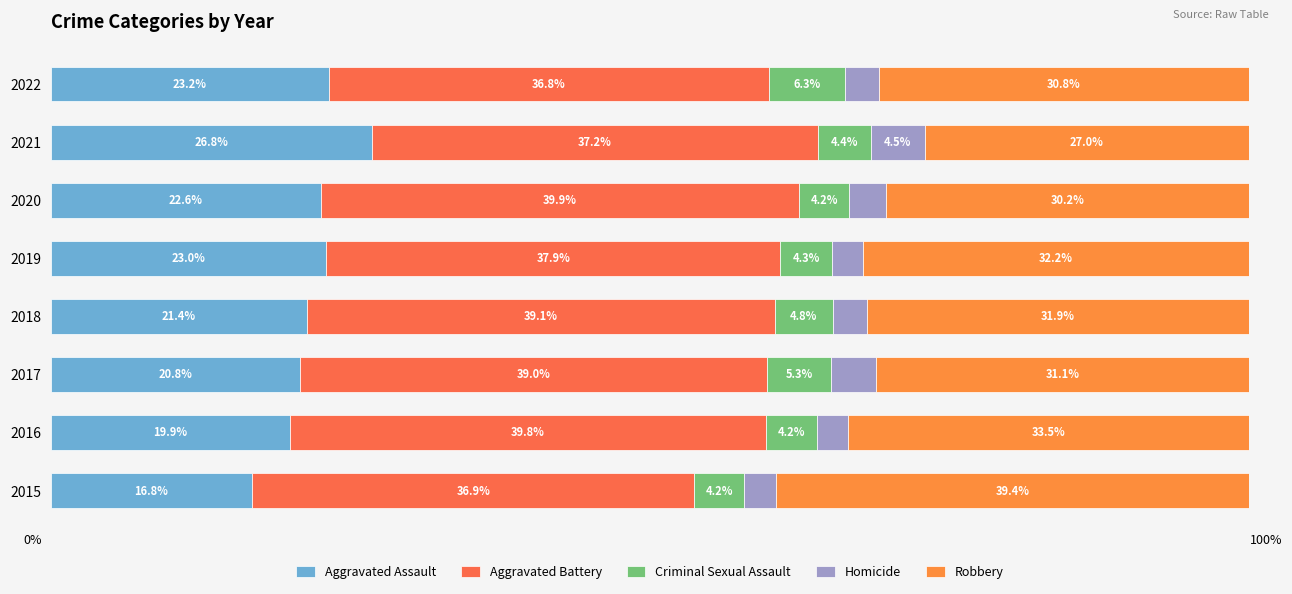

How many categories are shown in the chart?

8